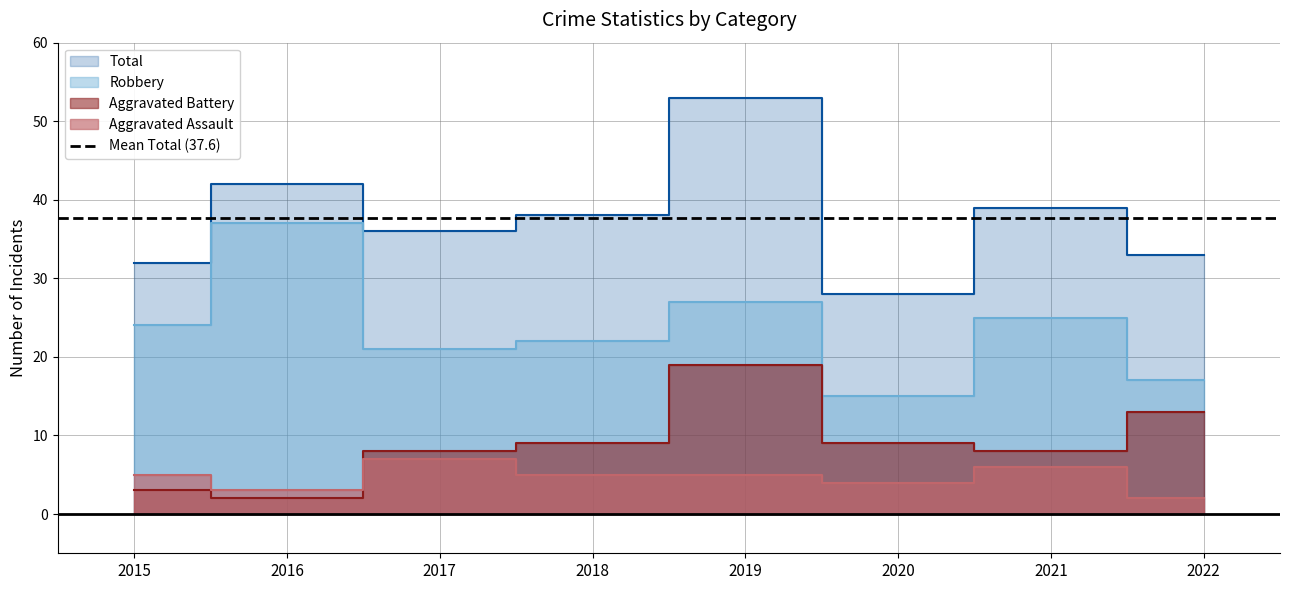

Reading left to right, list all the values displayed in this chart.

Aggravated Assault: 5	3	7	5	5	4	6	2
Aggravated Battery: 3	2	8	9	19	9	8	13
Robbery: 24	37	21	22	27	15	25	17
Total: 32	42	36	38	53	28	39	33